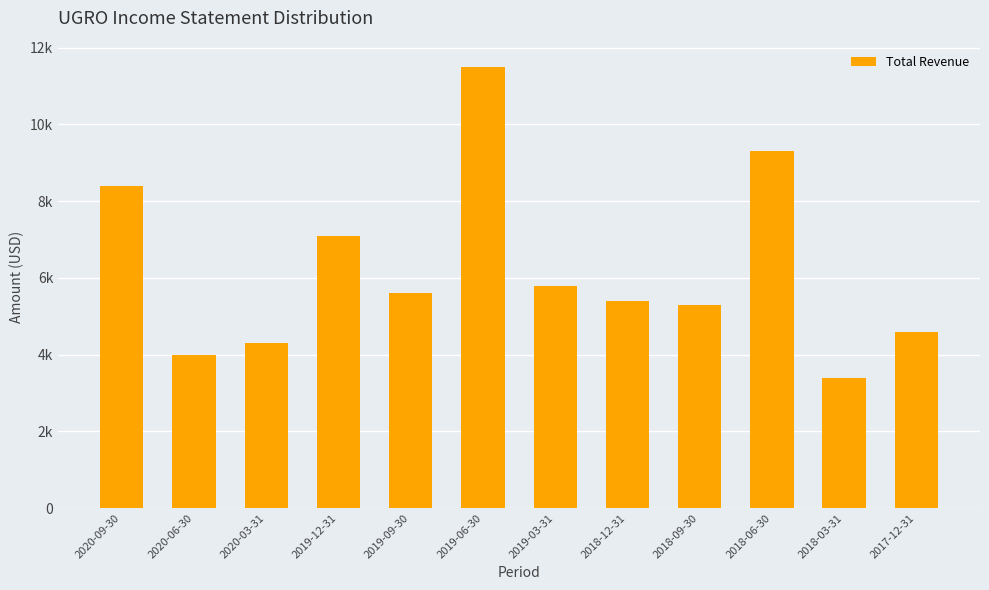

Where is the data nearest to the value 7450?

2019-12-31